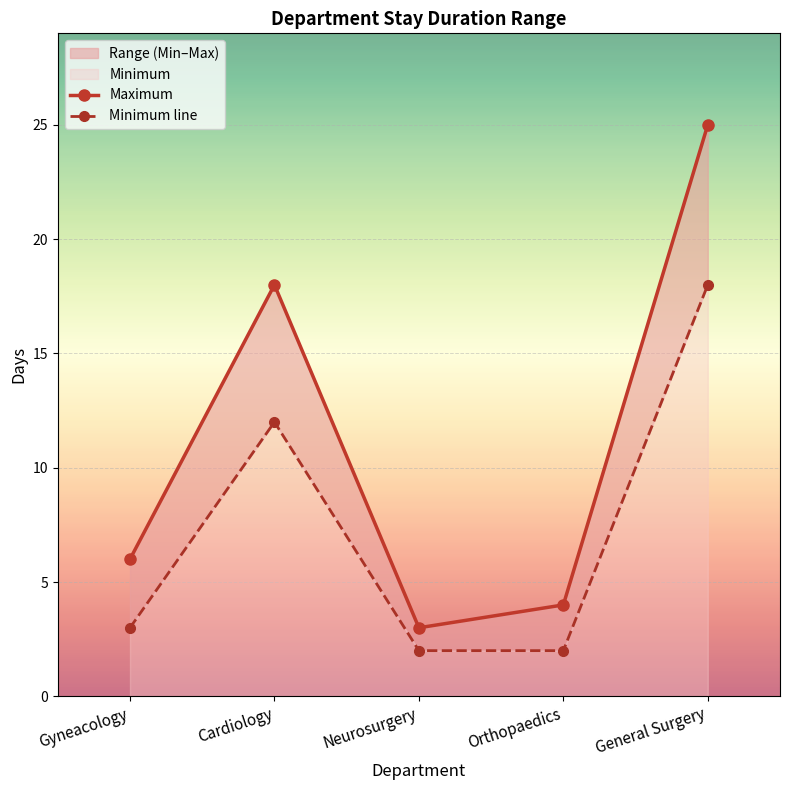

What is the sum of all Maximum values?

56